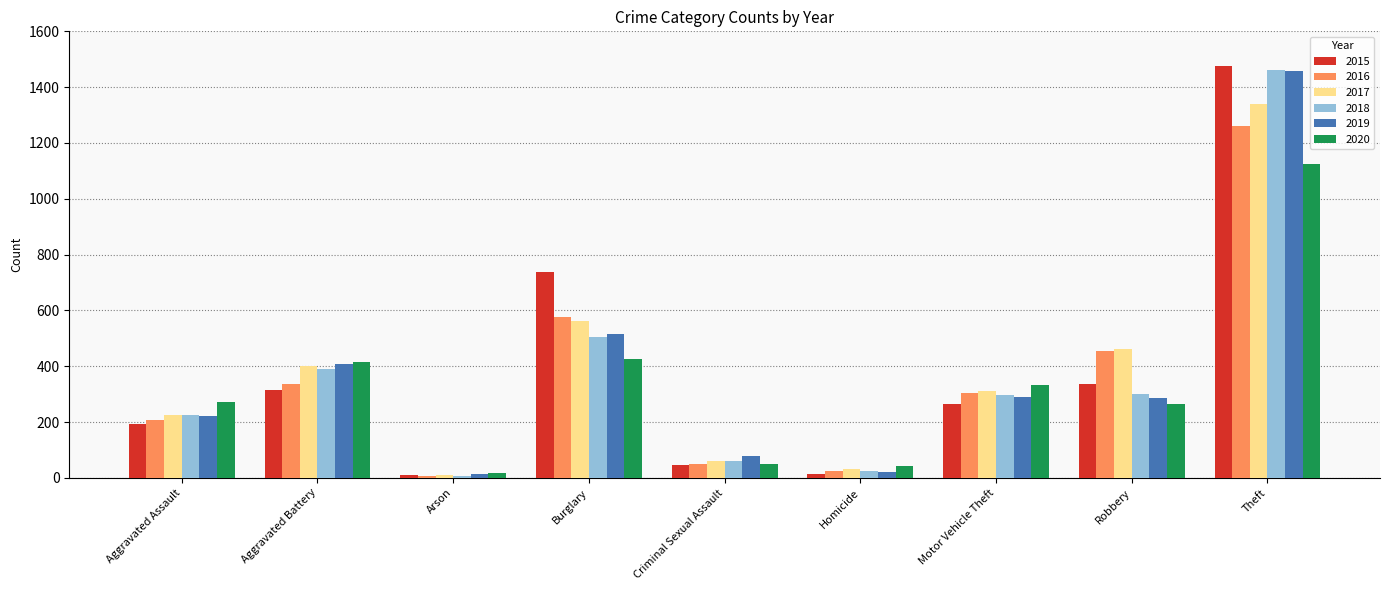

Is it true that 2015 equals 596 at Theft?

False